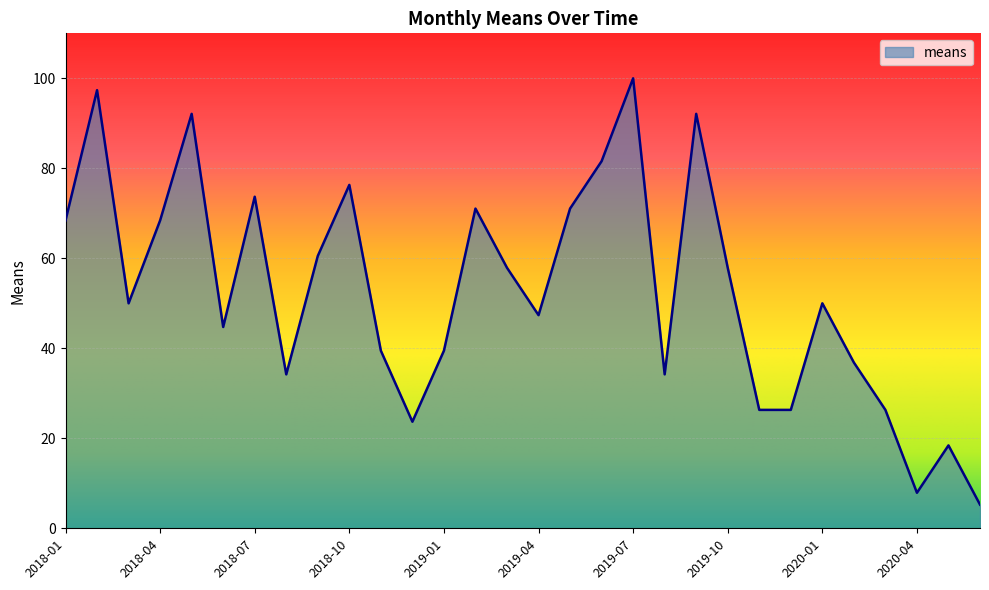

What is the maximum value shown in the chart?

100.0